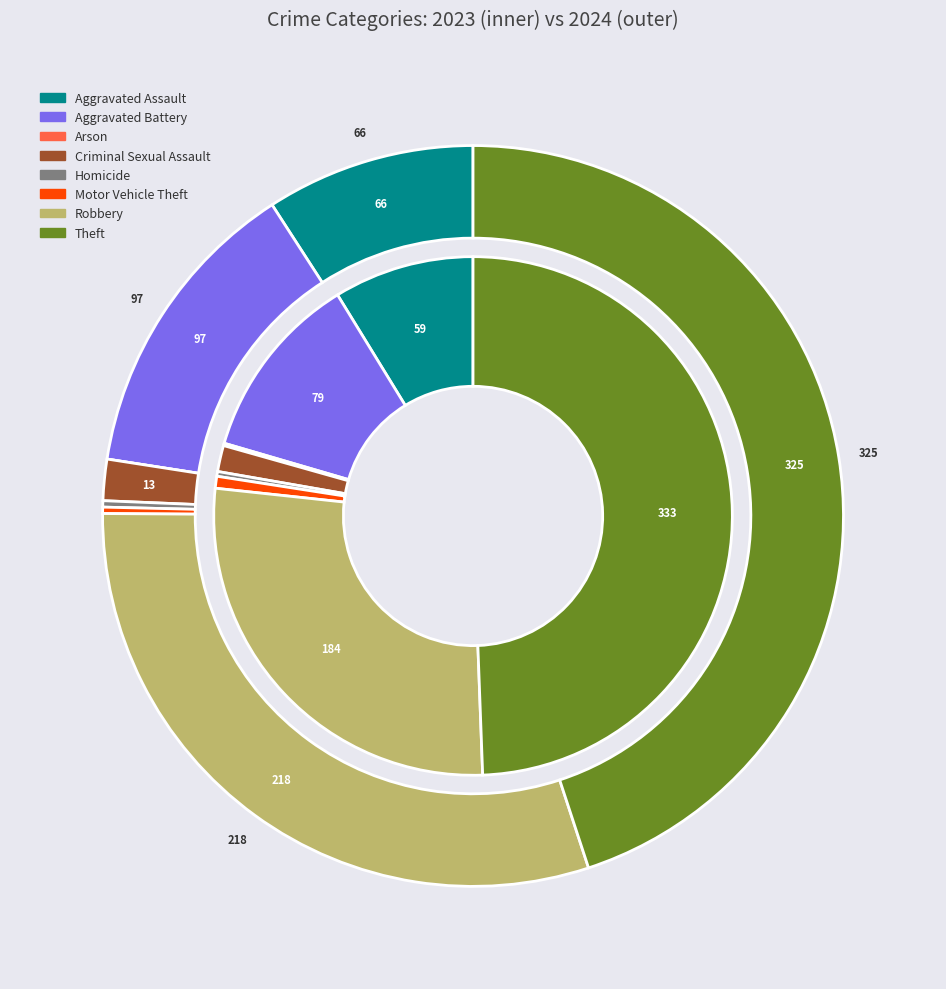

How many slices are in this pie chart?

8